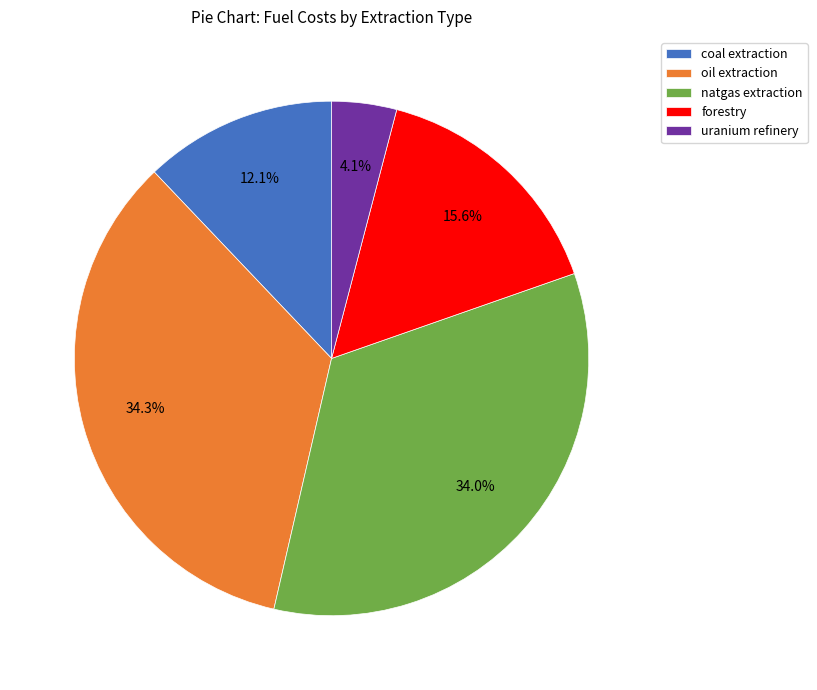

Count the number of slices in the pie.

5